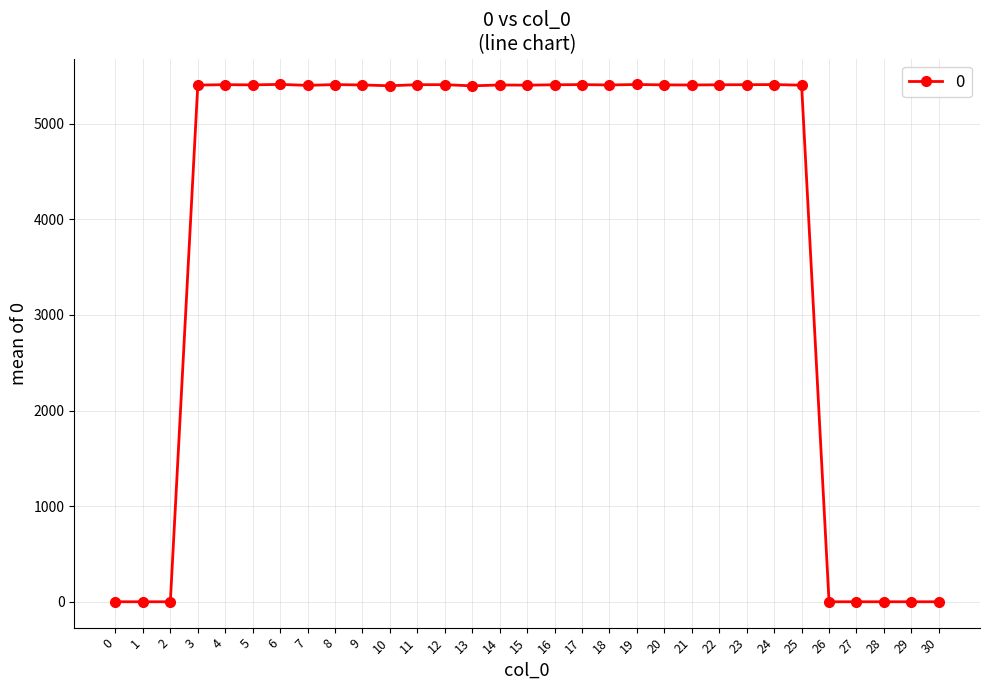

What is the maximum value shown in the chart?

5412